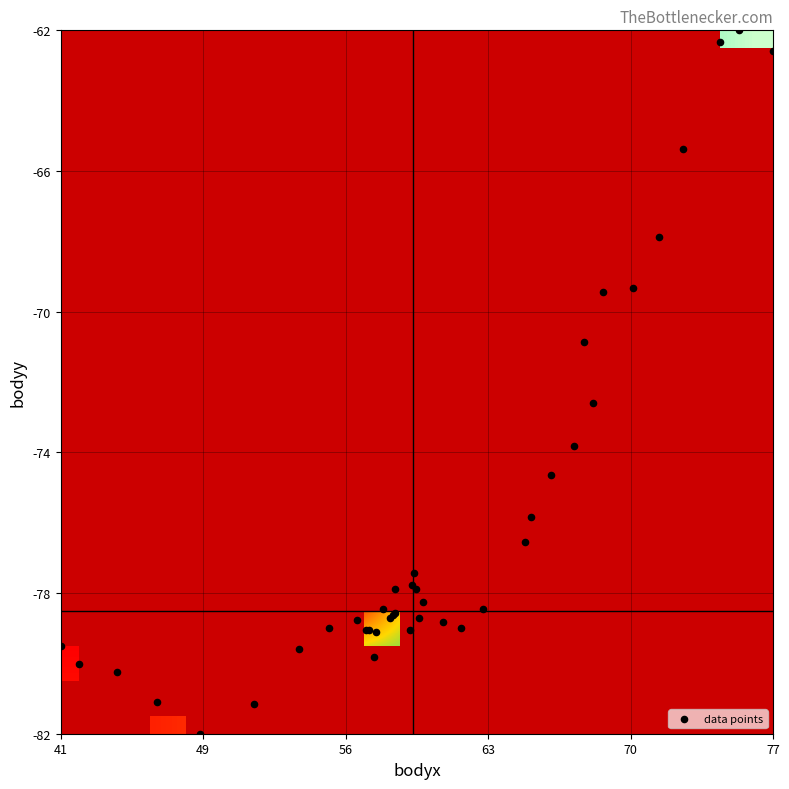

What is the minimum value shown in the chart?

-81.9